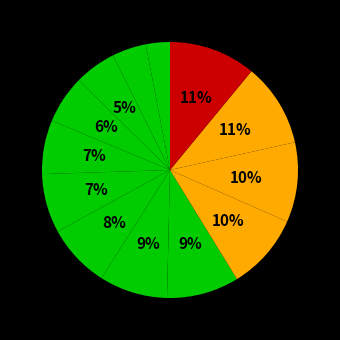

Which category has the smallest portion of the pie?

1